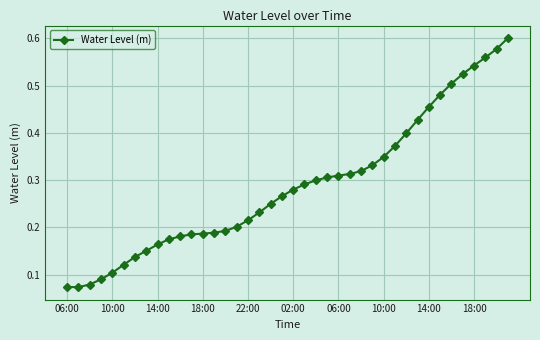

What is the sum of all values?

11.5